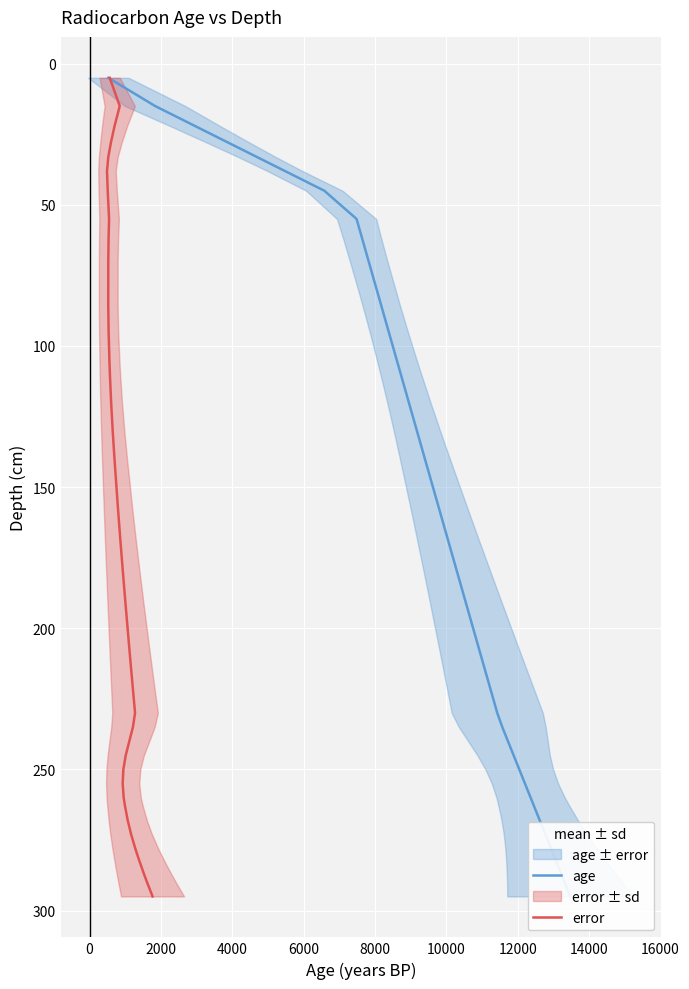

True or false: age and error cross at least once.

False